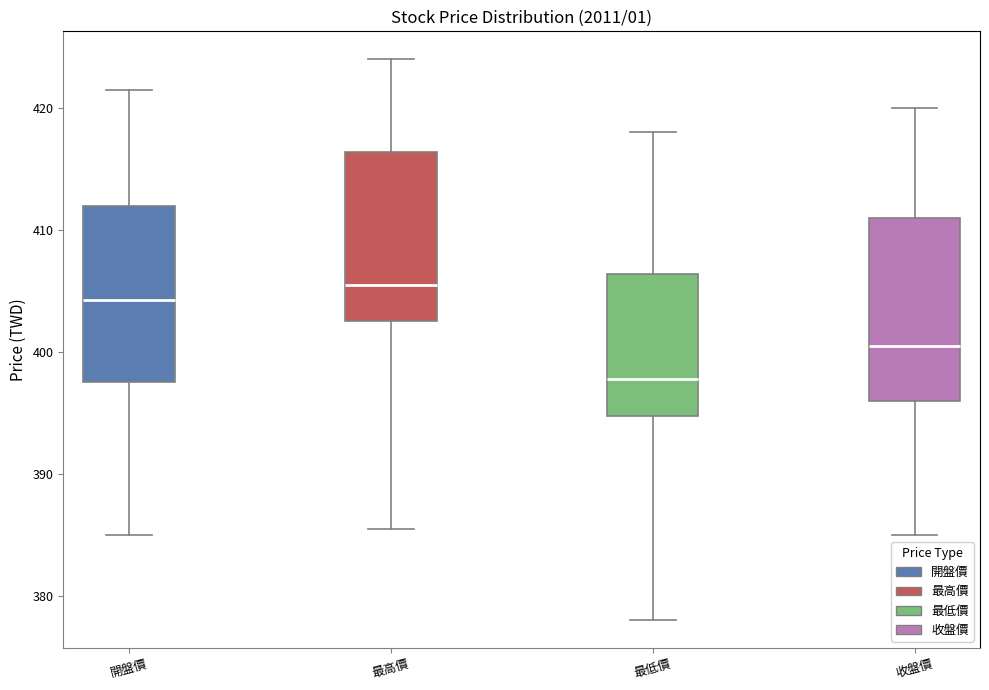

Which box's median line is the highest?

最高價